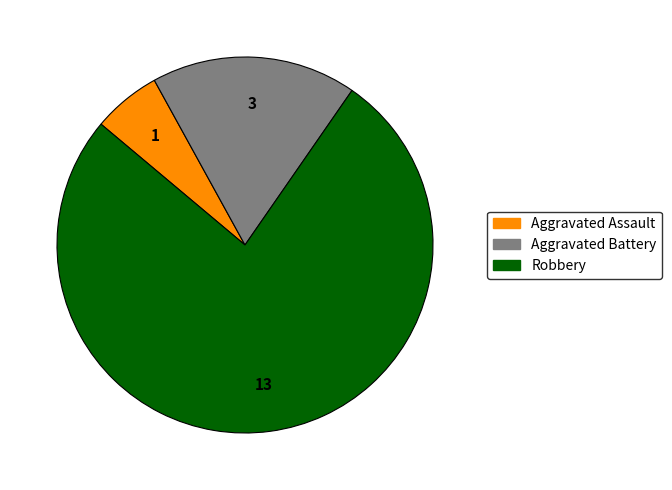

Is Aggravated Battery the majority of the pie?

No